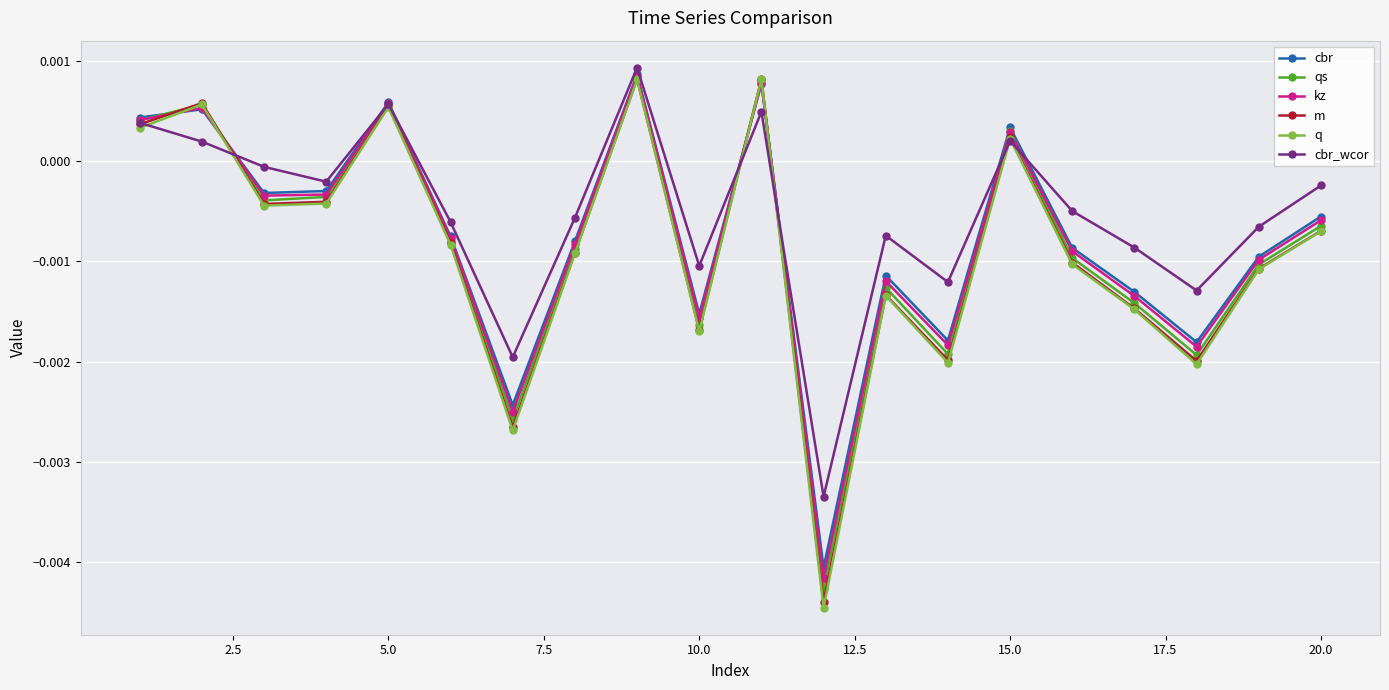

Which series has the widest spread of values?

q